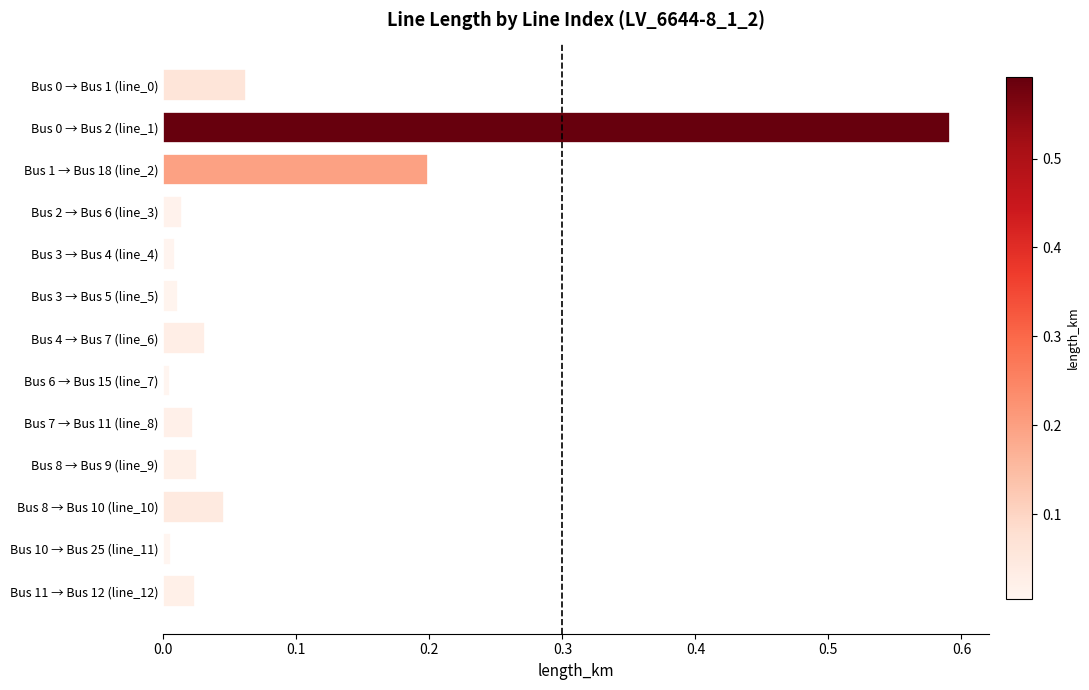

What is the sum of all values?

1.0